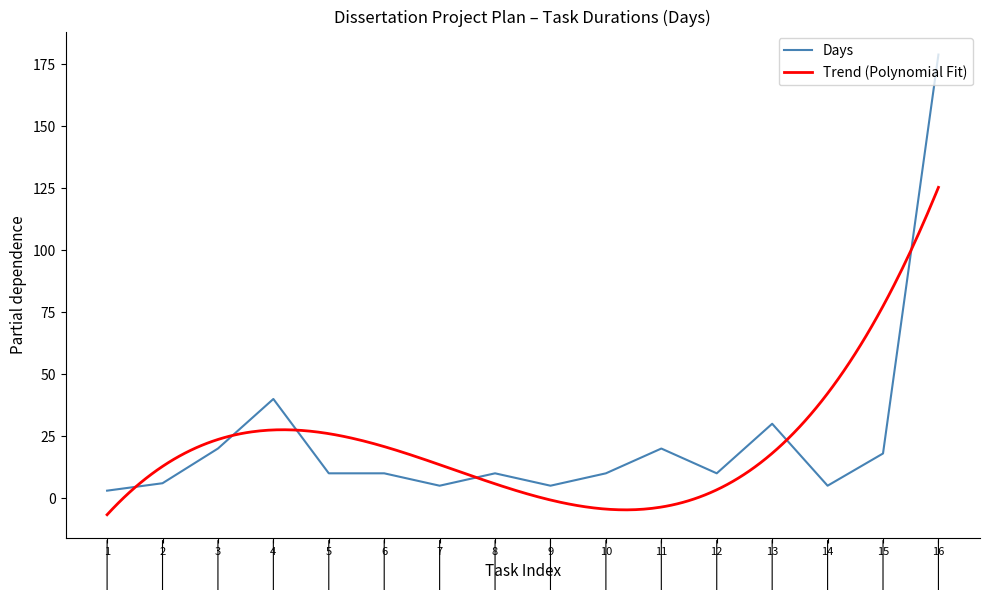

The Days series shows 20 at 11. True or false?

True